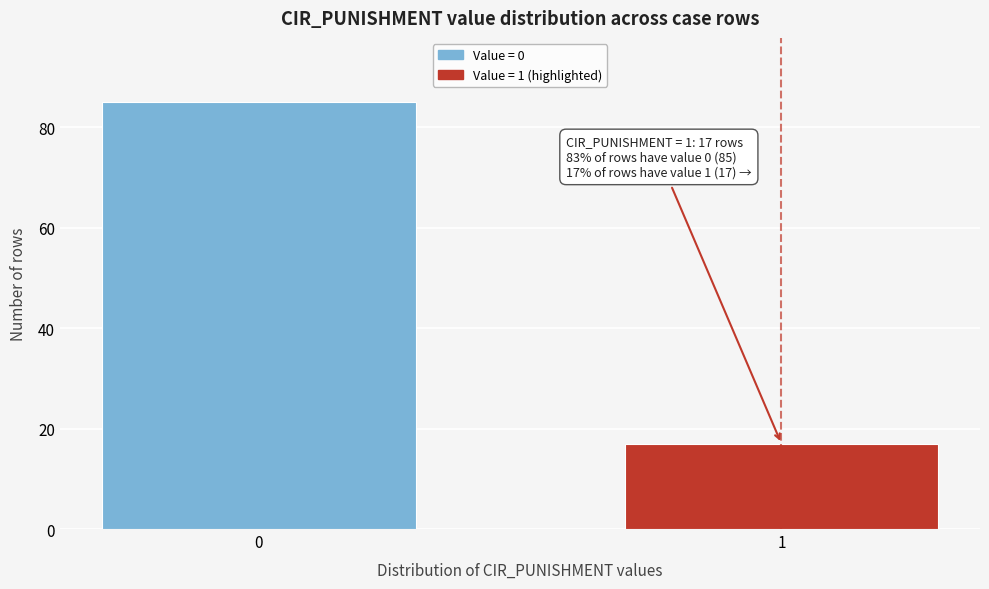

Reading left to right, transcribe all the data shown in this chart.

0=85	1=17